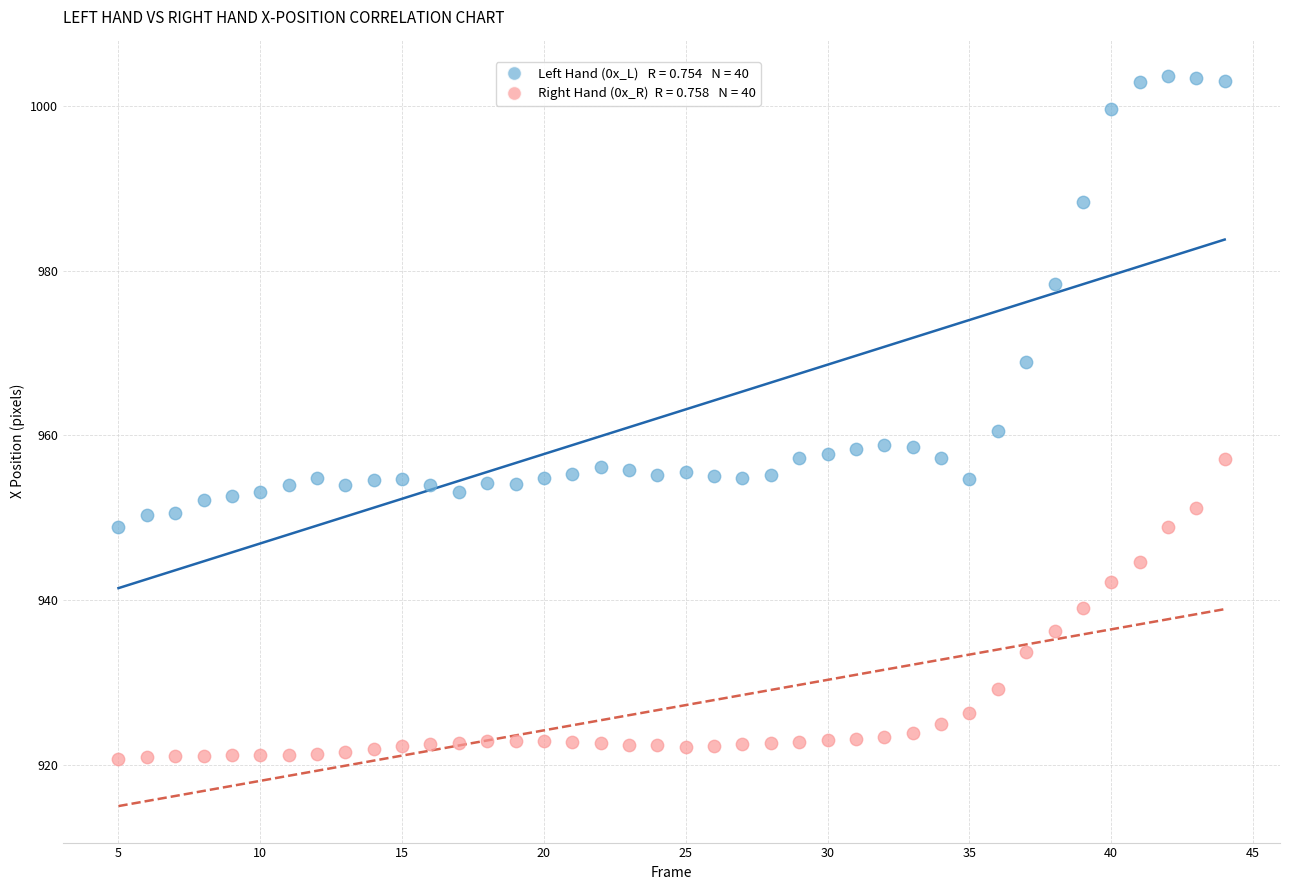

Across all data points, what is the range of Y values (max minus min)?

82.8